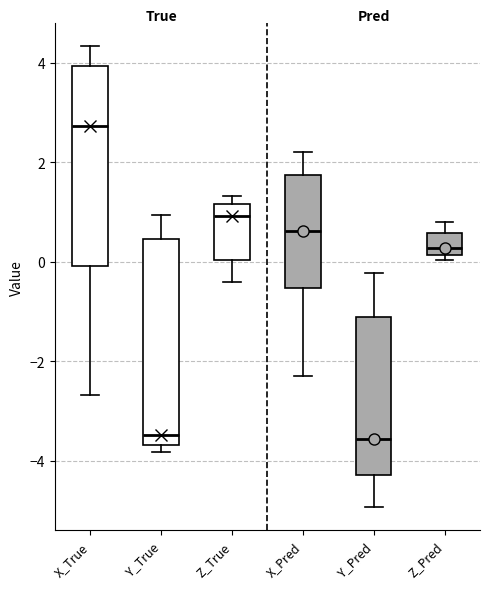

Reading left to right, read every box against the y-axis: the position of its median line, the range the box covers, and the ends of its whiskers. The values are not printed on the chart, so give them approximately, as read against the axis.

X_True: median 2.8, box 0.0 to 4.0, whiskers -2.6 to 4.4
Y_True: median -3.4, box -3.6 to 0.4, whiskers -3.8 to 1.0
Z_True: median 1.0, box 0.0 to 1.2, whiskers -0.4 to 1.4
X_Pred: median 0.6, box -0.6 to 1.8, whiskers -2.2 to 2.2
Y_Pred: median -3.6, box -4.2 to -1.0, whiskers -5.0 to -0.2
Z_Pred: median 0.2 (just above the box's lower edge), box 0.2 to 0.6, whiskers 0.0 to 0.8